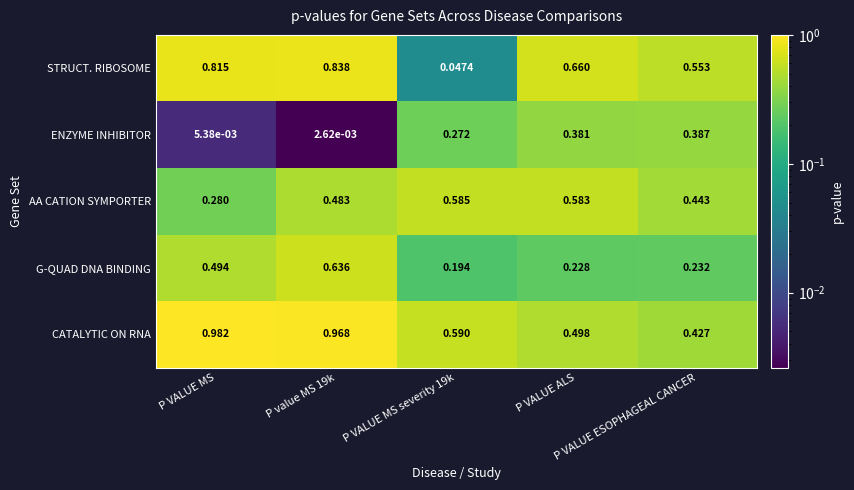

Rank the series by their maximum value, from highest to lowest.

CATALYTIC ON RNA, STRUCT. RIBOSOME, G-QUAD DNA BINDING, AA CATION SYMPORTER, ENZYME INHIBITOR